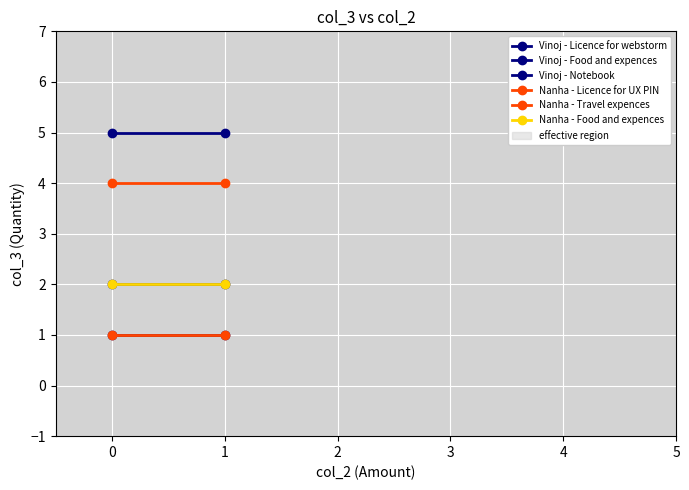

Which series has the widest spread of values?

Vinoj - Licence for webstorm